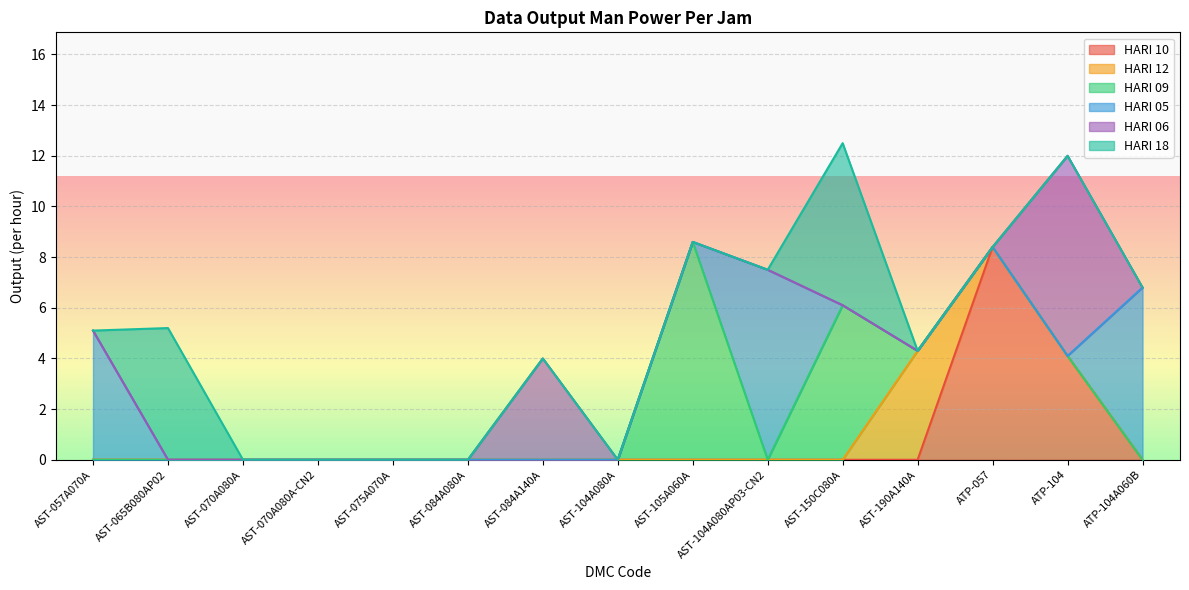

What is the label of the 13th point from the right?

AST-070A080A